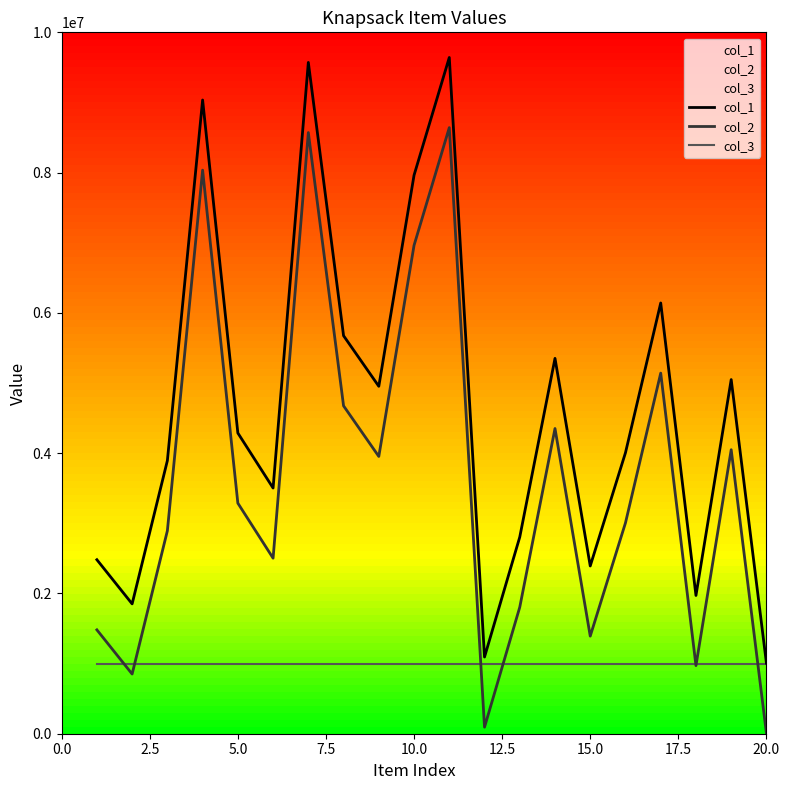

List the series in order of their overall mean, lowest first.

col_3, col_2, col_1